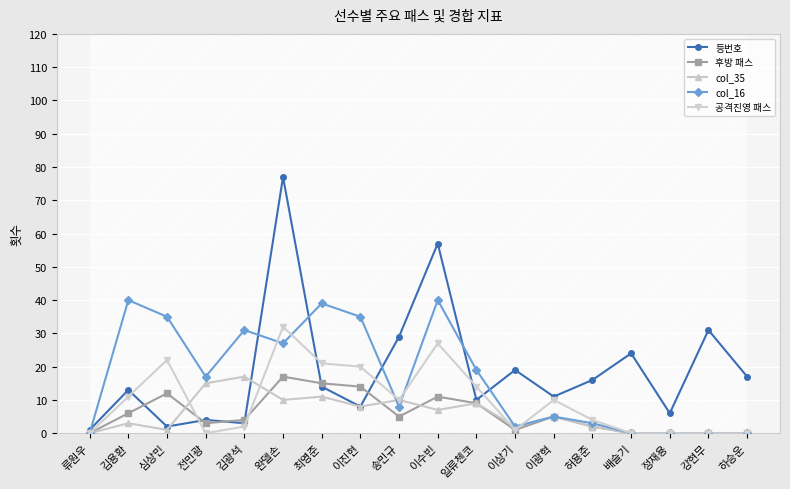

At which category does the chart reach its peak across all series?

완델손